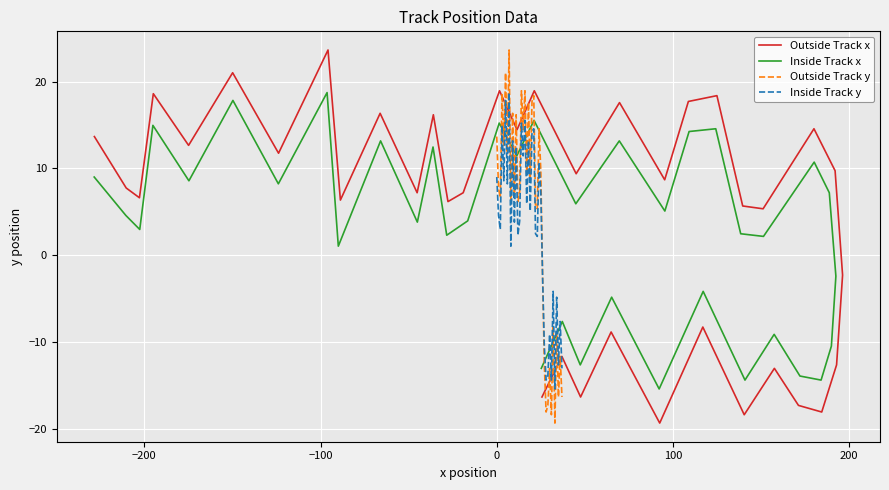

Does the chart display data point markers on the line(s)?

No